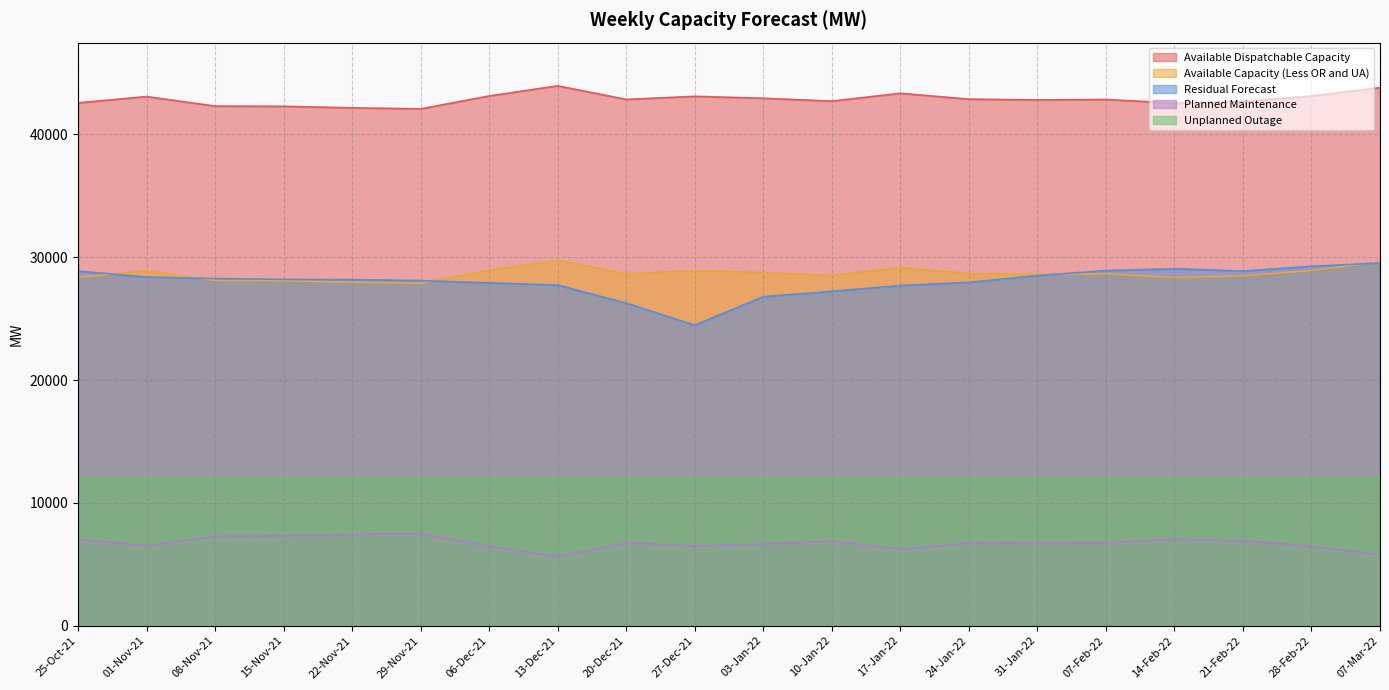

The value of Available Dispatchable Capacity at 14-Feb-22 is 42552. True or false?

True